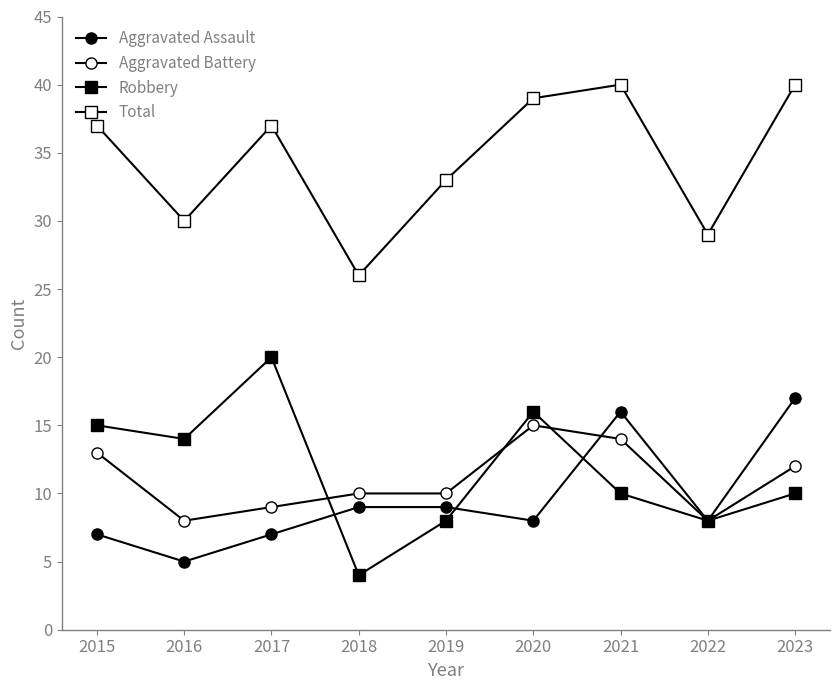

Which has a higher value, 2016 or 2018?

2018